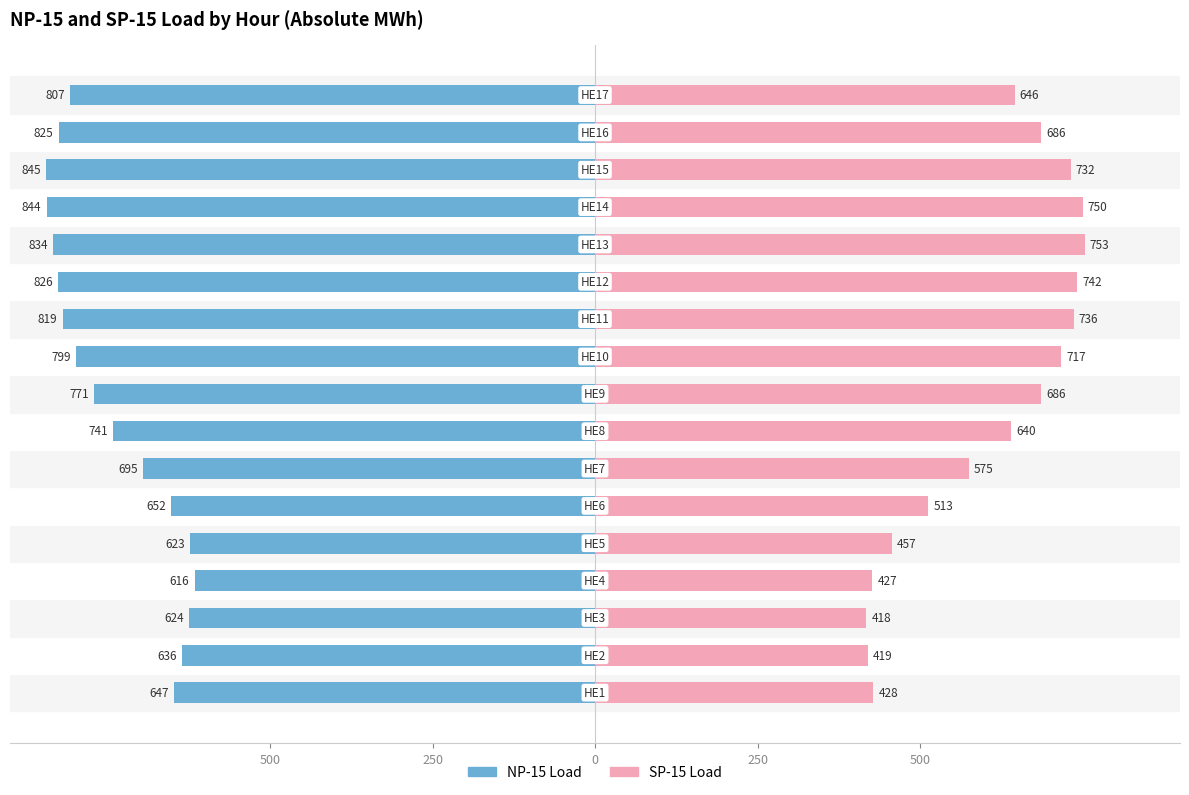

Is the value of NP-15 Load at 500 greater than the value of SP-15 Load at 500?

No